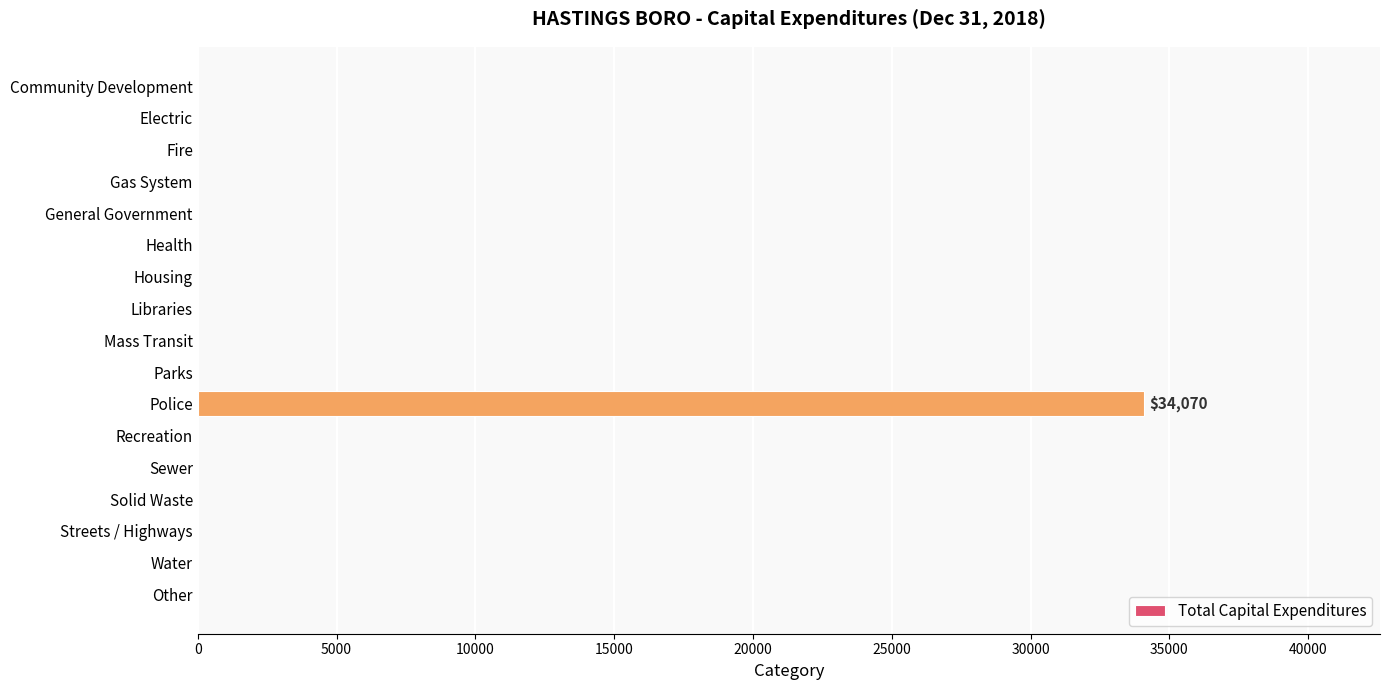

Does the chart contain stacked bars?

No